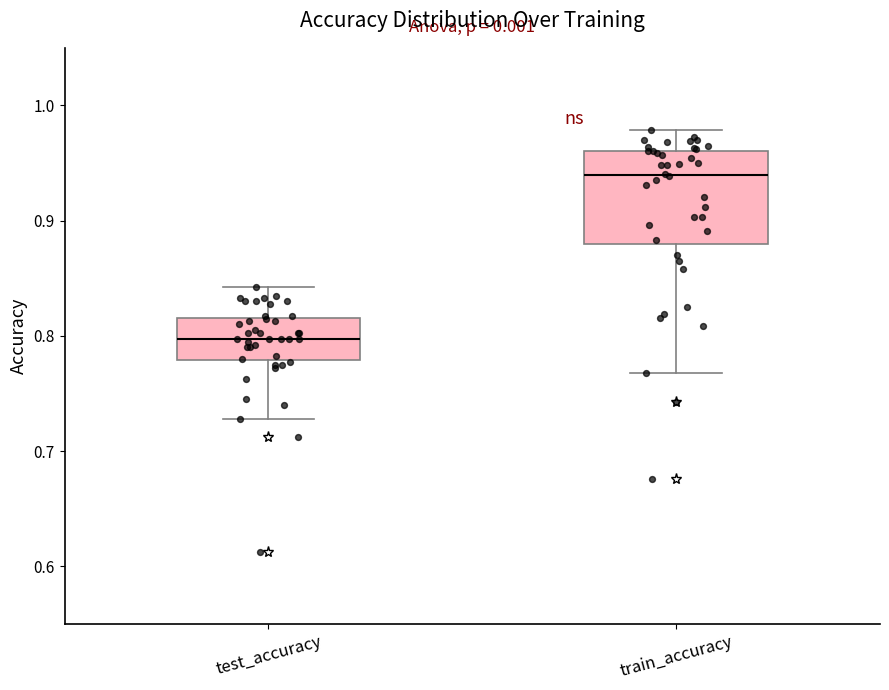

Reading left to right, read every box against the y-axis: the position of its median line, the range the box covers, and the ends of its whiskers. The values are not printed on the chart, so give them approximately, as read against the axis.

test_accuracy: median 0.80, box 0.78 to 0.82, whiskers 0.73 to 0.84
train_accuracy: median 0.94, box 0.88 to 0.96, whiskers 0.77 to 0.98